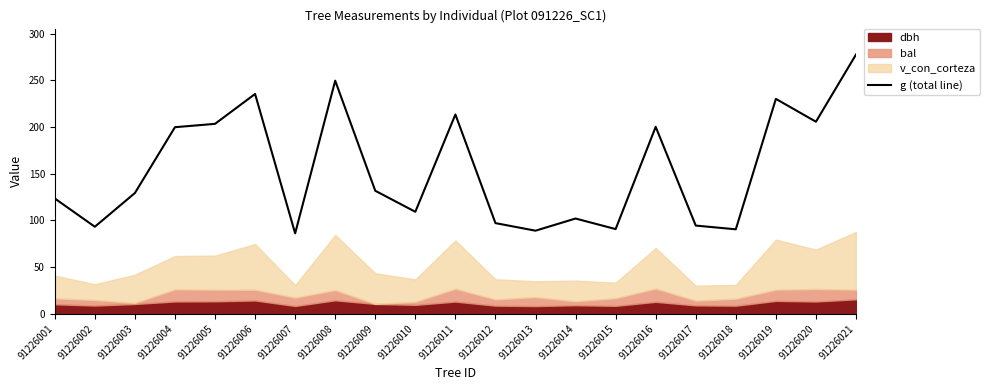

What is the sum of the values at 91226021 and 91226003?

406.8